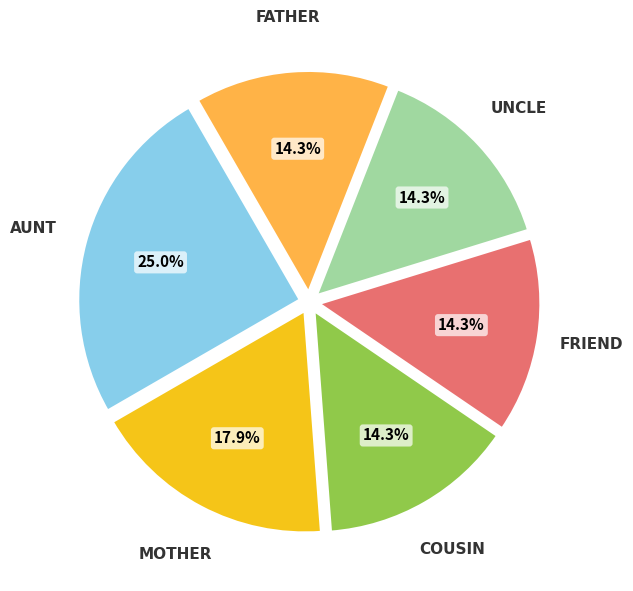

Is there a majority slice in this chart?

No